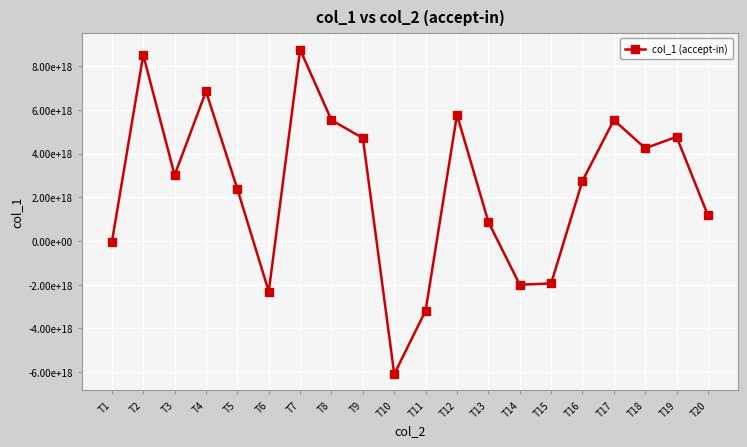

Reading right to left, transcribe all the data shown in this chart.

1170891523640223488	4773698027630723072	4249103864539927552	5538330595890795520	2758943594930217472	-1940882202405457152	-1996449552909978880	876979561561541504	5783032450810286080	-3183720345096870912	-6093077047398702080	4715324672186753024	5532727716220261376	8763769928277719040	-2308764421523500544	2380619801827160064	6854208561242084352	3020374759014568960	8517583603662176256	-44301843222912944